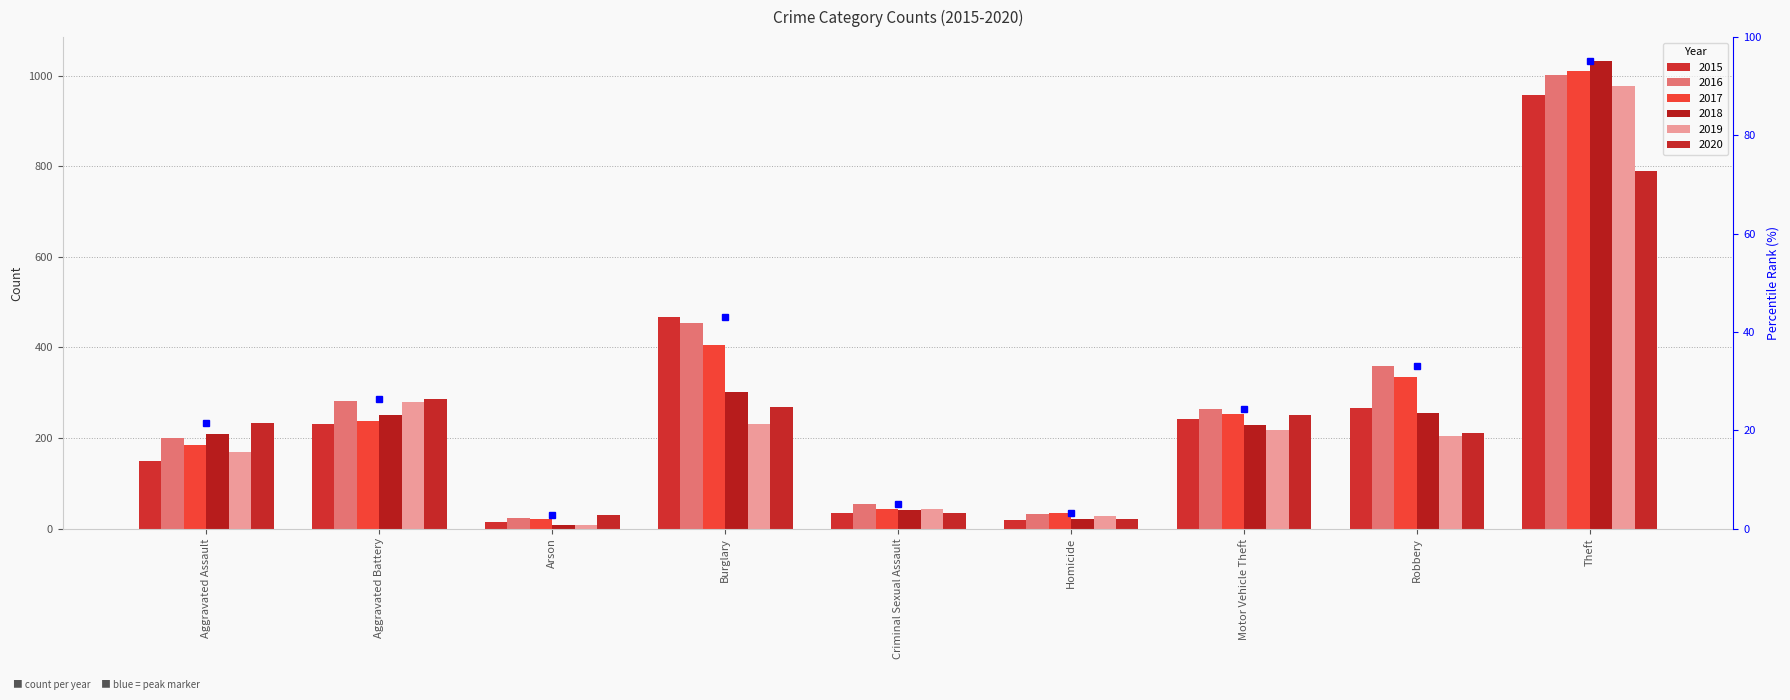

Reading left to right, list all the values displayed in this chart.

2015: Aggravated Assault=150	Aggravated Battery=230	Arson=15	Burglary=467	Criminal Sexual Assault=35	Homicide=19	Motor Vehicle Theft=243	Robbery=266	Theft=958
2016: Aggravated Assault=199	Aggravated Battery=282	Arson=23	Burglary=455	Criminal Sexual Assault=55	Homicide=32	Motor Vehicle Theft=263	Robbery=359	Theft=1002
2017: Aggravated Assault=184	Aggravated Battery=237	Arson=22	Burglary=406	Criminal Sexual Assault=43	Homicide=35	Motor Vehicle Theft=252	Robbery=334	Theft=1011
2018: Aggravated Assault=208	Aggravated Battery=251	Arson=8	Burglary=301	Criminal Sexual Assault=41	Homicide=22	Motor Vehicle Theft=228	Robbery=256	Theft=1034
2019: Aggravated Assault=170	Aggravated Battery=279	Arson=8	Burglary=230	Criminal Sexual Assault=44	Homicide=27	Motor Vehicle Theft=218	Robbery=204	Theft=978
2020: Aggravated Assault=234	Aggravated Battery=287	Arson=30	Burglary=269	Criminal Sexual Assault=34	Homicide=22	Motor Vehicle Theft=250	Robbery=210	Theft=790